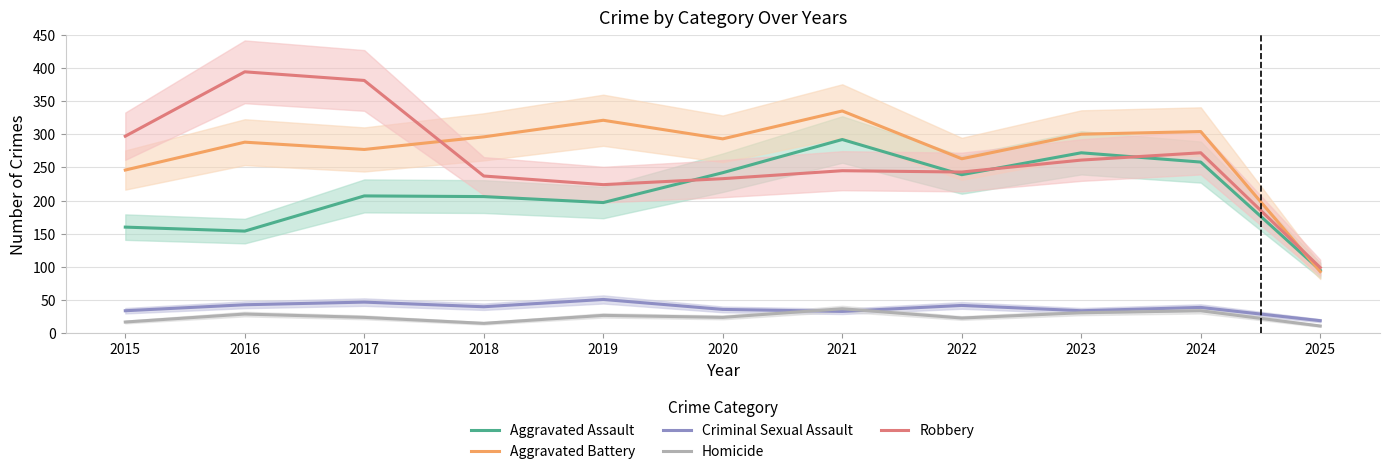

Reading left to right, transcribe all the data shown in this chart.

Aggravated Assault: 160	154	207	206	197	242	292	239	272	258	95
Aggravated Battery: 246	288	277	296	321	293	335	263	300	304	93
Criminal Sexual Assault: 34	43	47	40	51	36	33	42	34	39	19
Homicide: 17	29	24	15	27	24	37	23	31	34	11
Robbery: 297	394	381	237	224	233	245	243	261	272	99